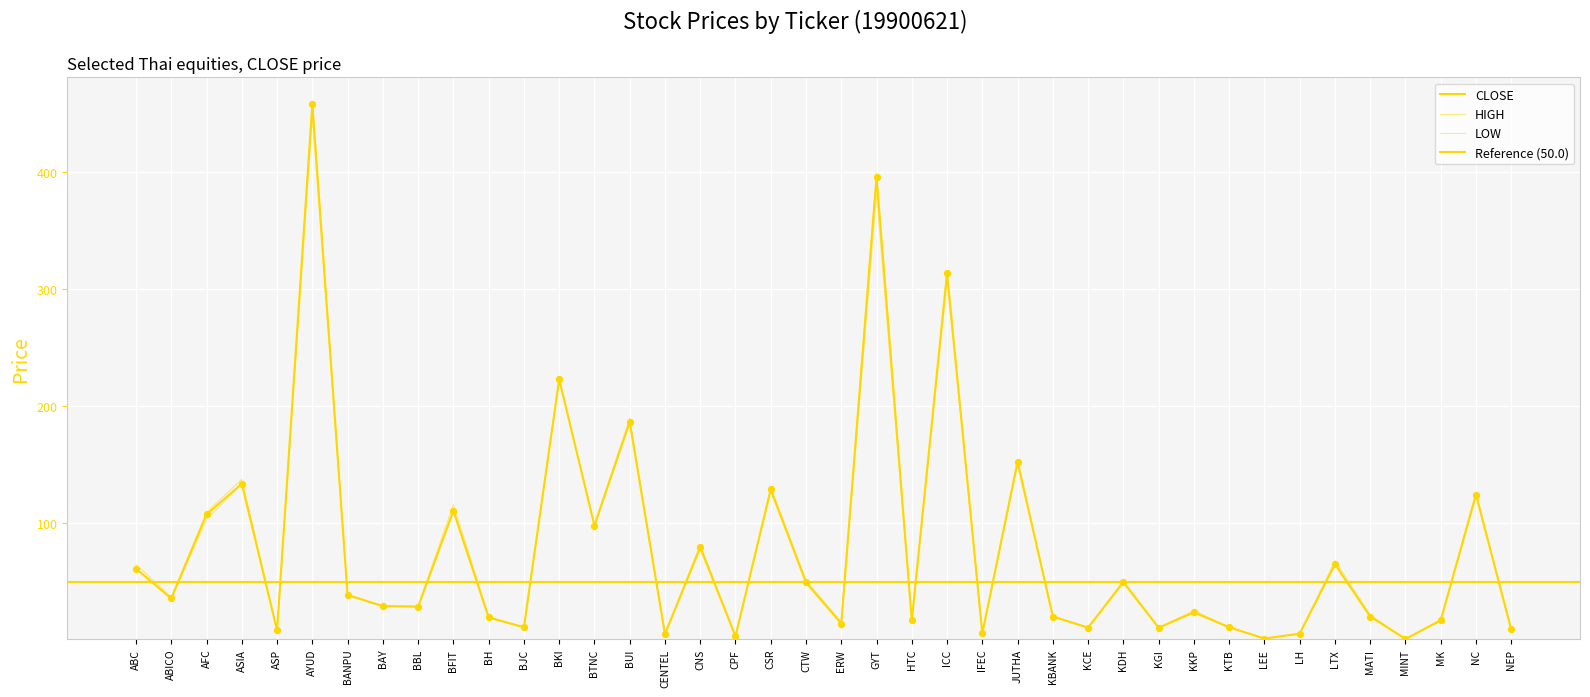

What is the change in value from MATI to MINT?

-19.2